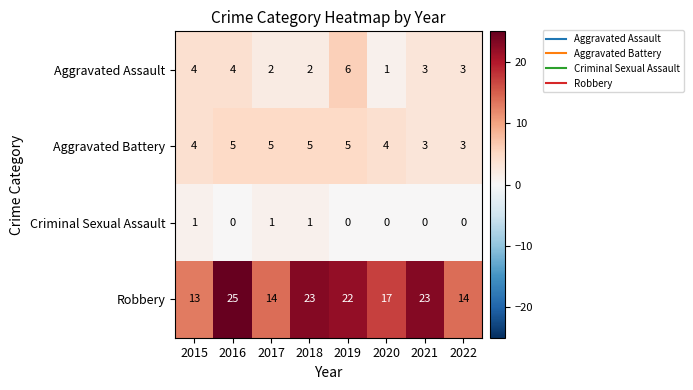

Which series has the largest range (max minus min)?

Robbery